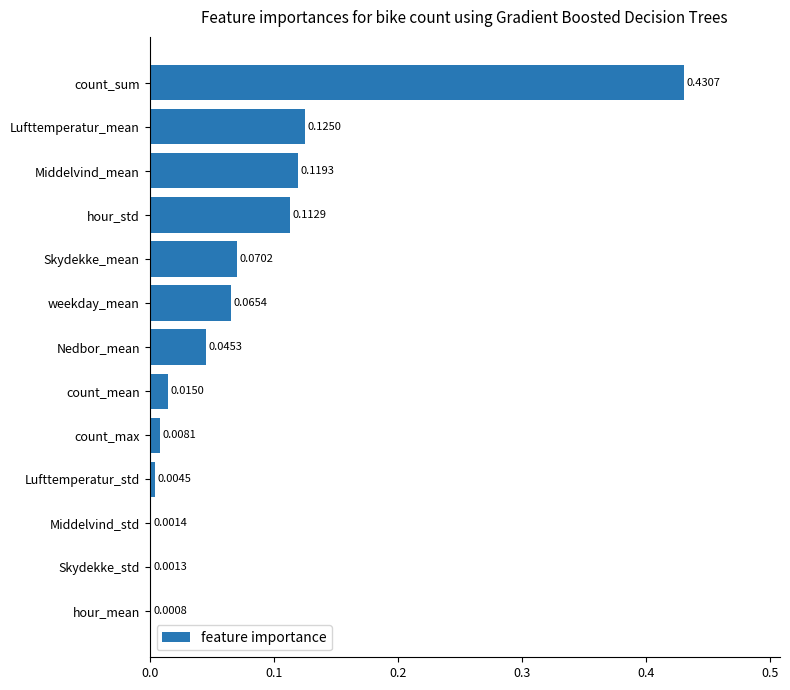

What is the sum of all values?

1.0